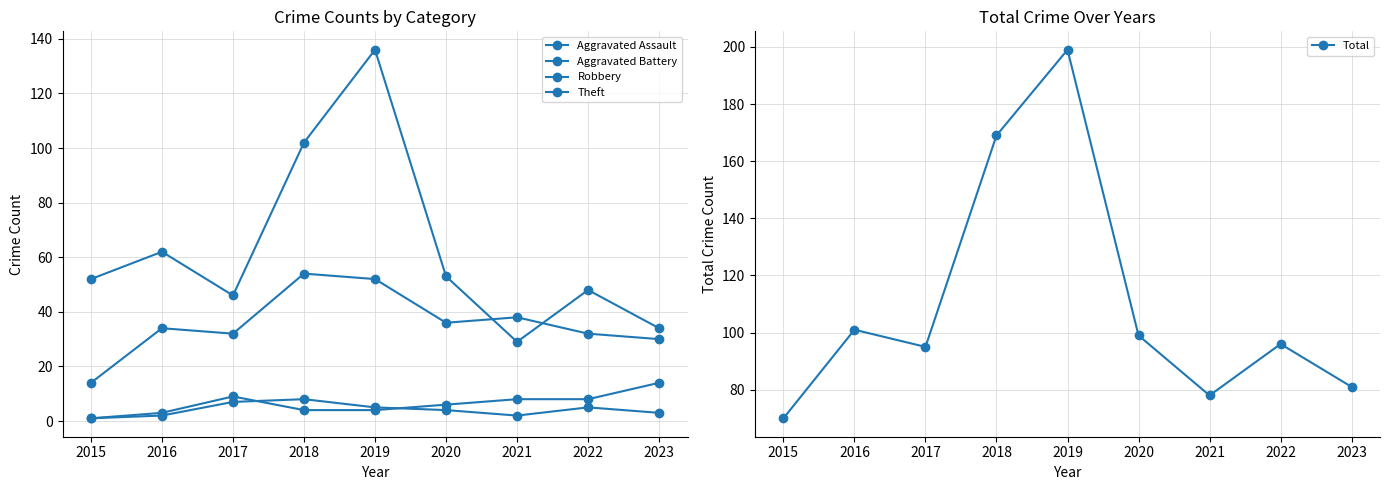

Reading left to right, what are all the values shown in this chart?

Aggravated Assault: 1	2	7	8	5	4	2	5	3
Aggravated Battery: 1	3	9	4	4	6	8	8	14
Robbery: 14	34	32	54	52	36	38	32	30
Theft: 52	62	46	102	136	53	29	48	34
Total: 70	101	95	169	199	99	78	96	81